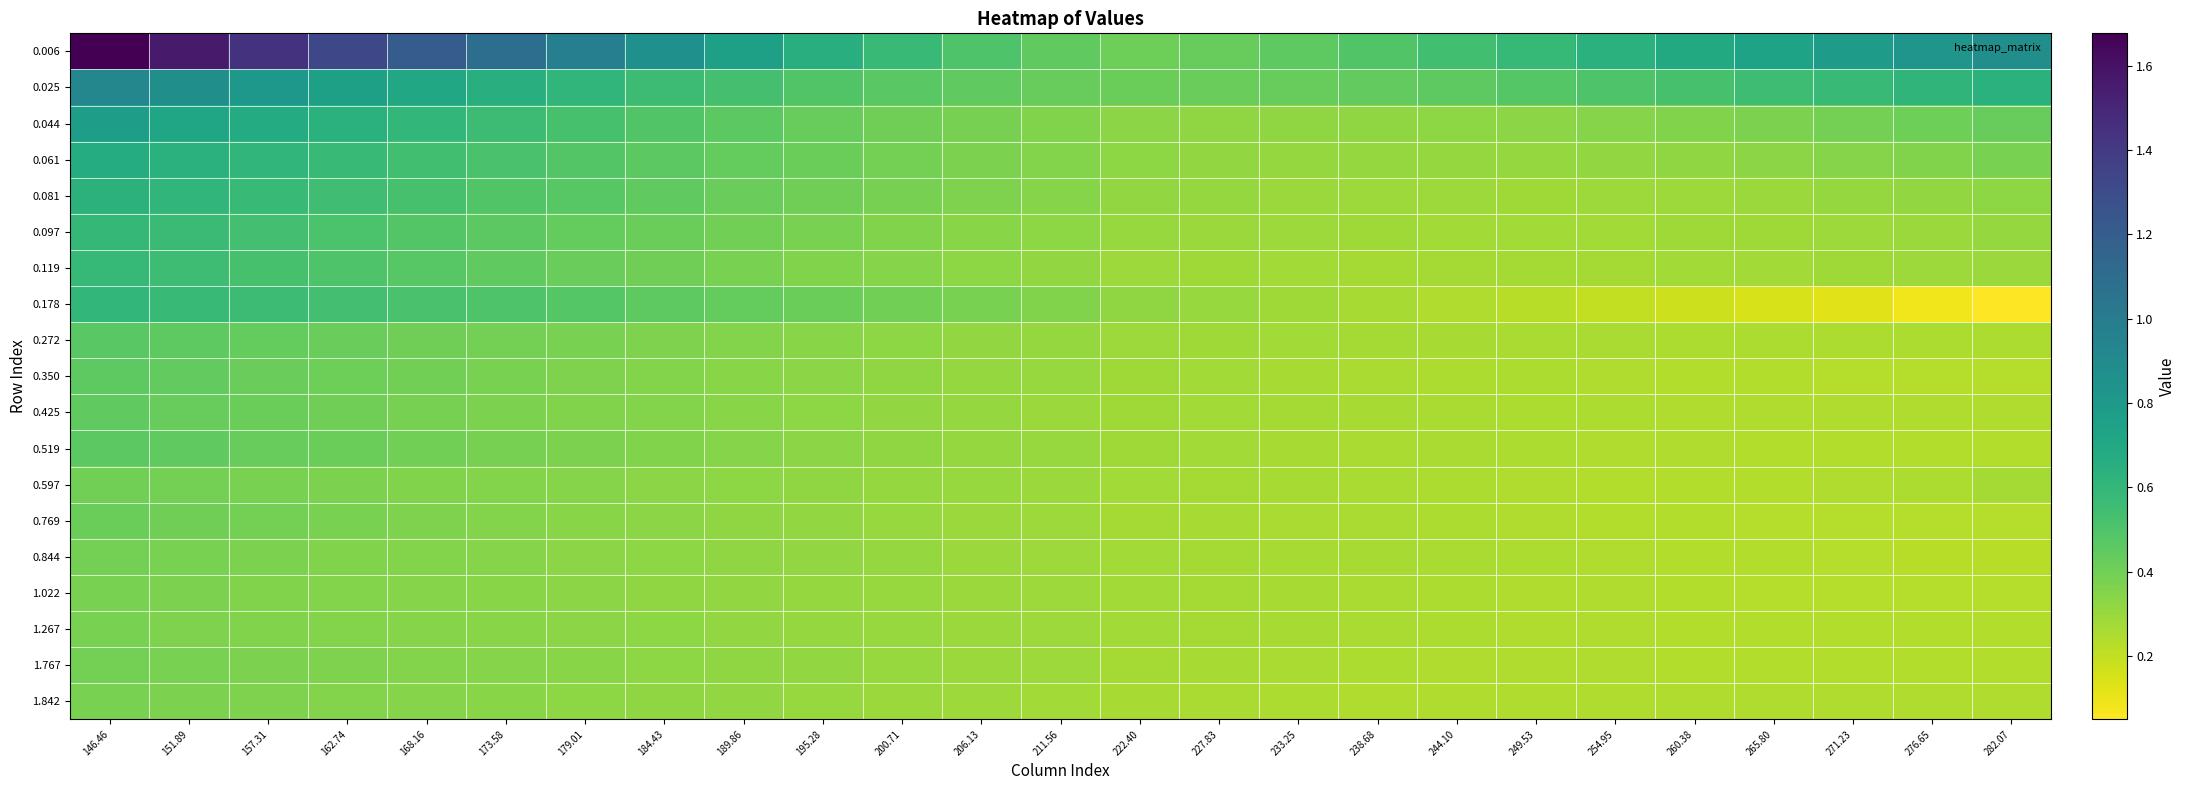

Between 168.16 and 173.58, which is larger?

168.16